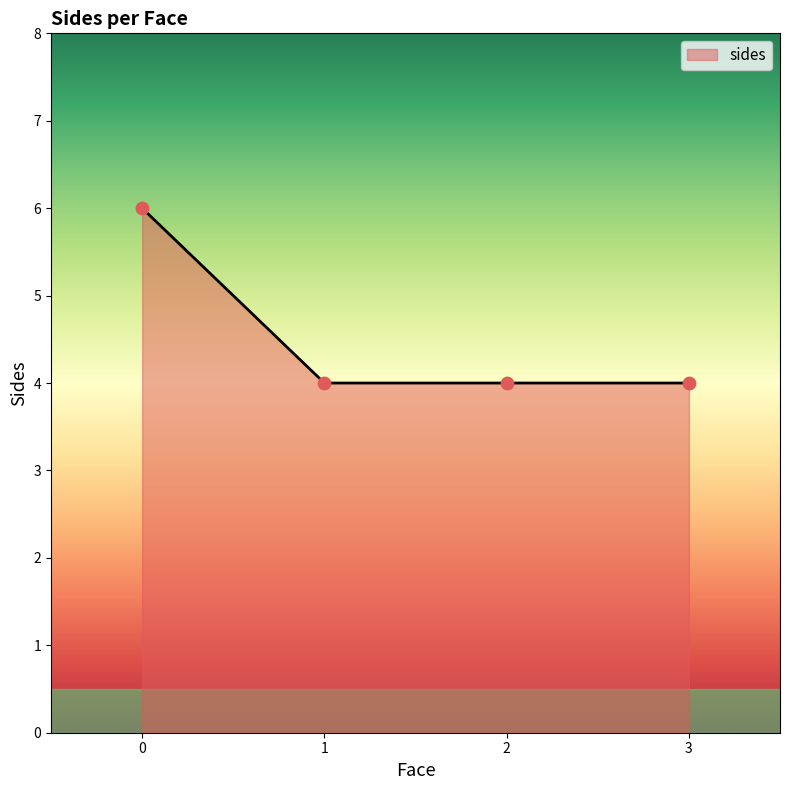

Approximately how many times larger is the value at 1 compared to 0?

0.7